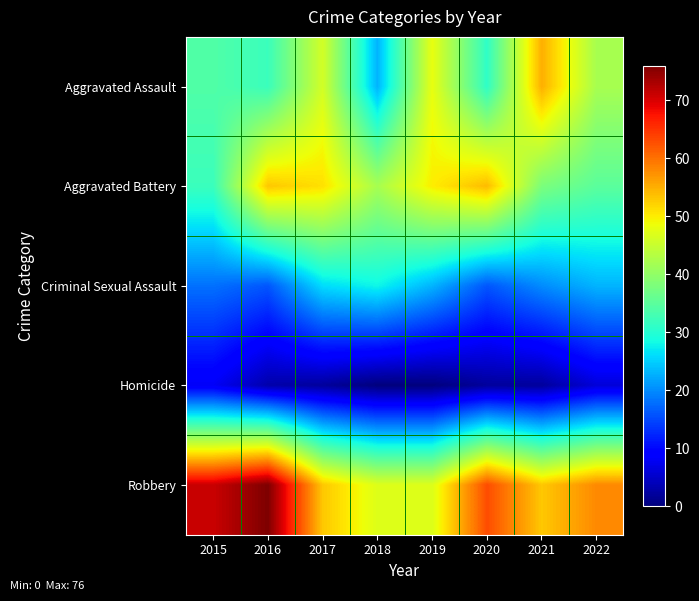

Between 2015 and 2016, which series saw the biggest shift?

Aggravated Battery